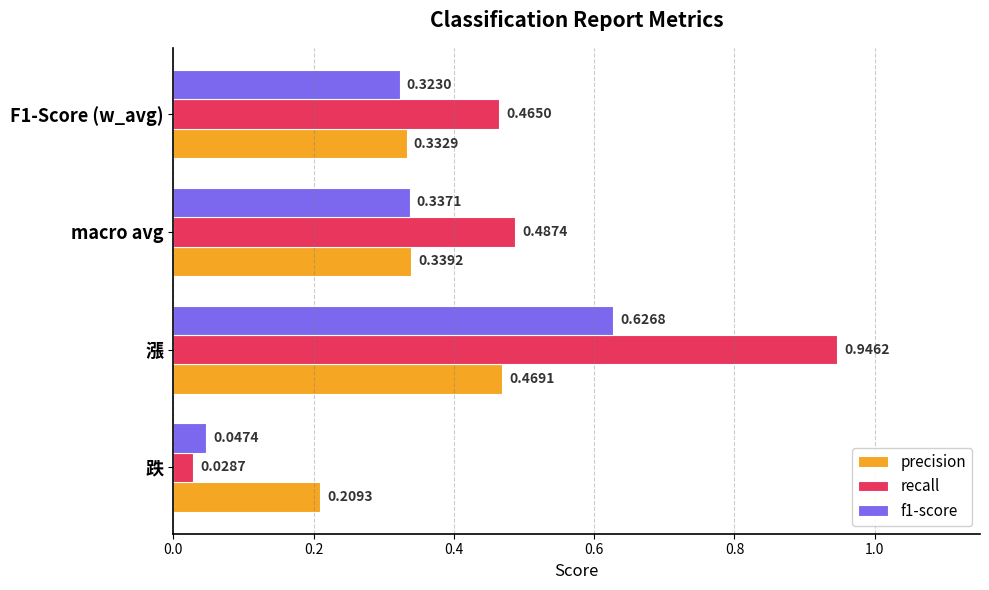

What are all the series names shown in the legend?

precision, recall, f1-score